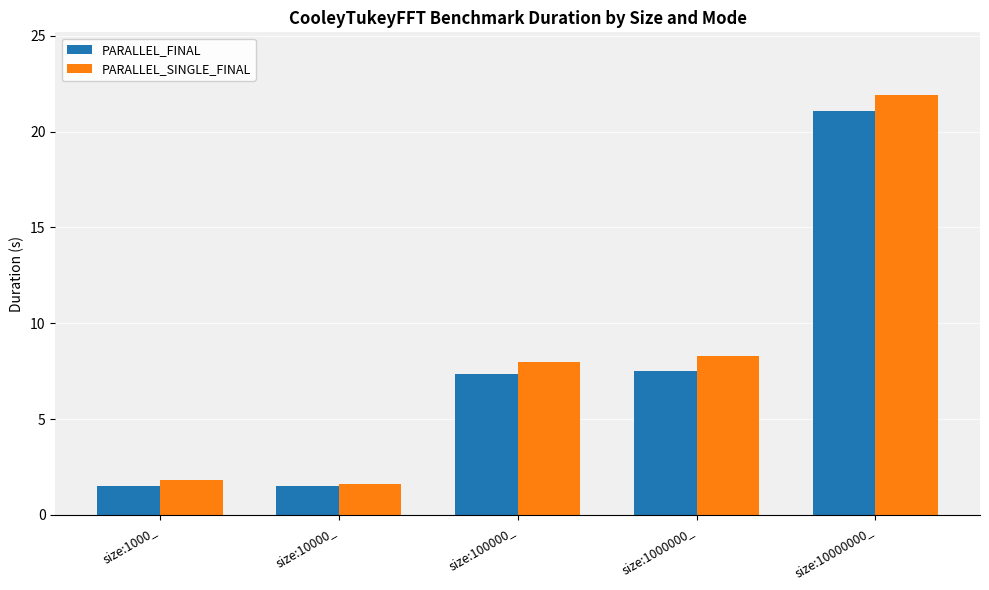

At size:100000_, list the series in order from largest to smallest.

PARALLEL_SINGLE_FINAL, PARALLEL_FINAL